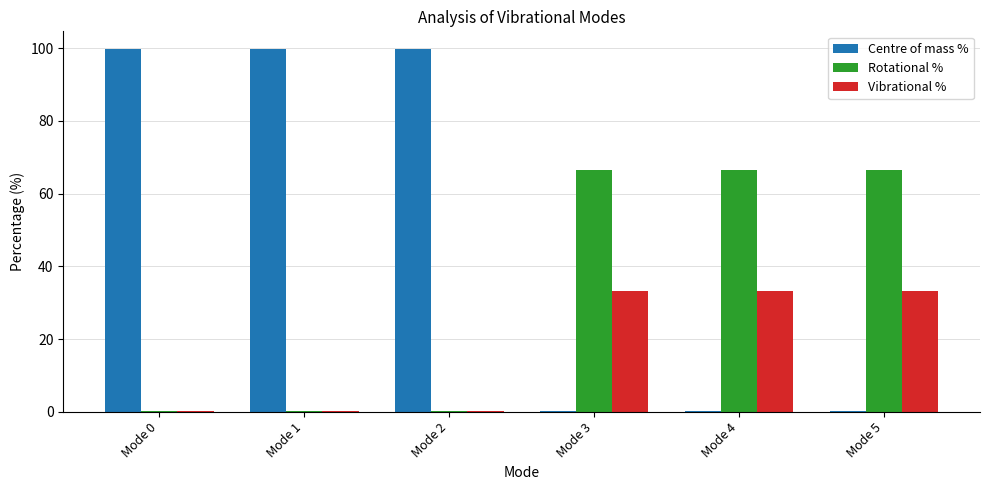

Is it true that Rotational % equals 66.4 at Mode 3?

True